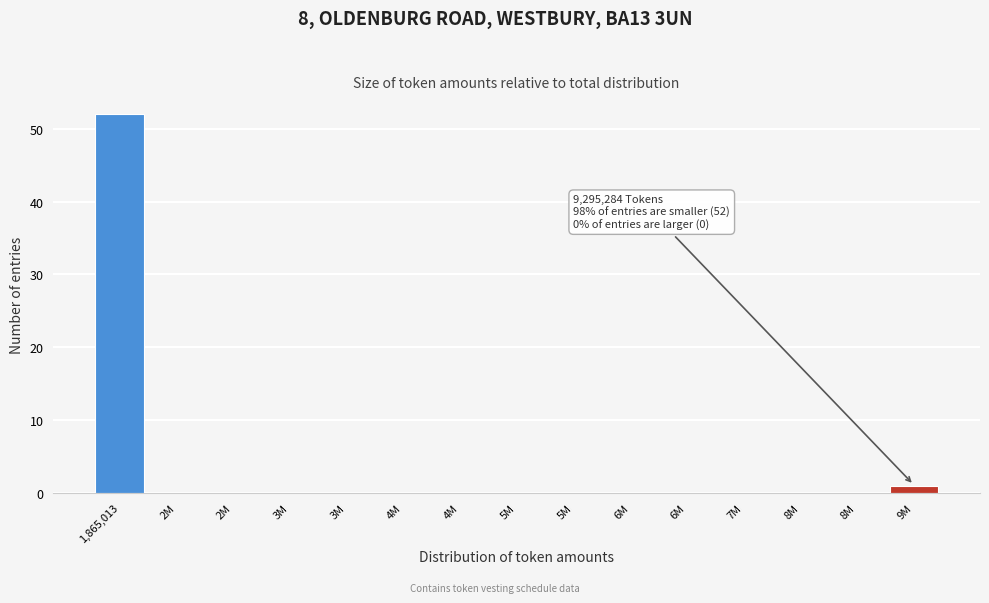

How many series are shown in this chart?

1